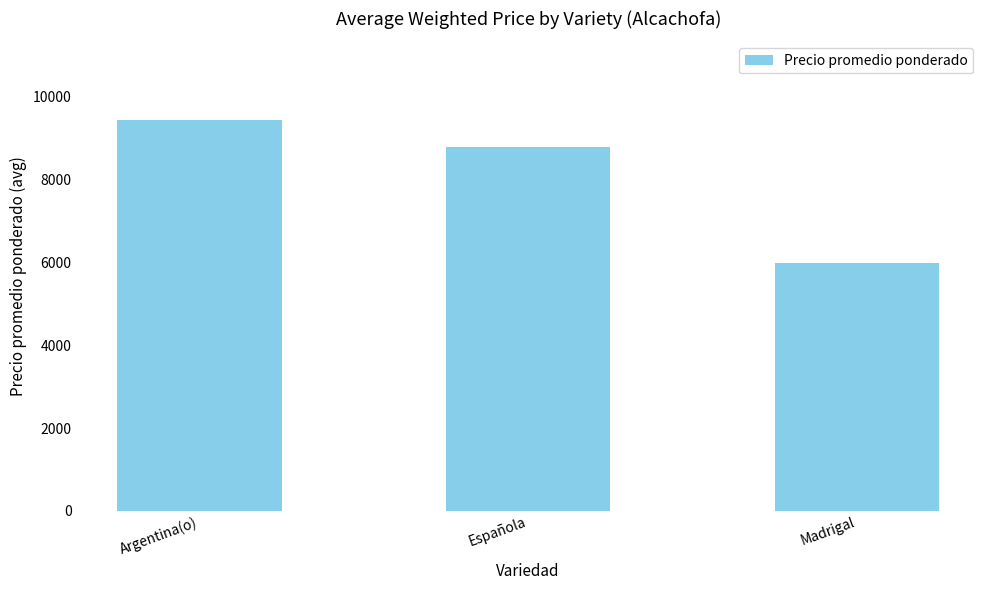

What is the ratio of the value at Argentina(o) to the value at Española?

1.1